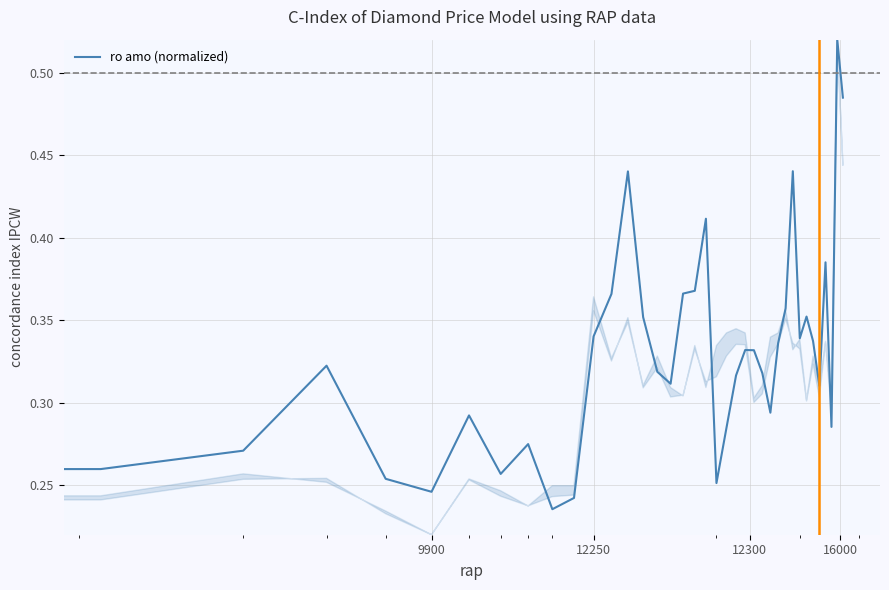

What is the sum of all values?

12.4